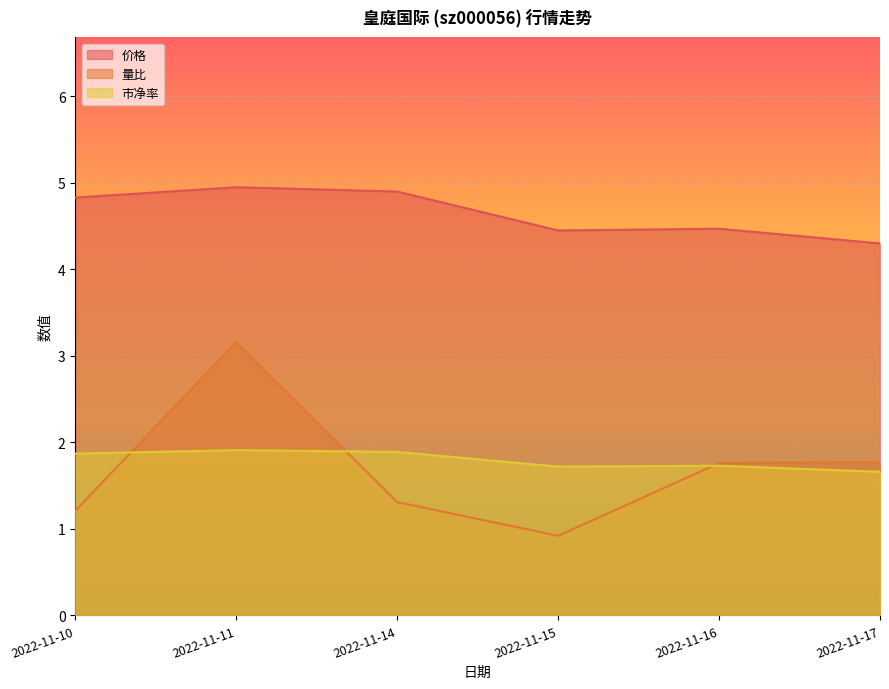

What is the difference between the maximum and minimum values in the 价格 series?

0.7